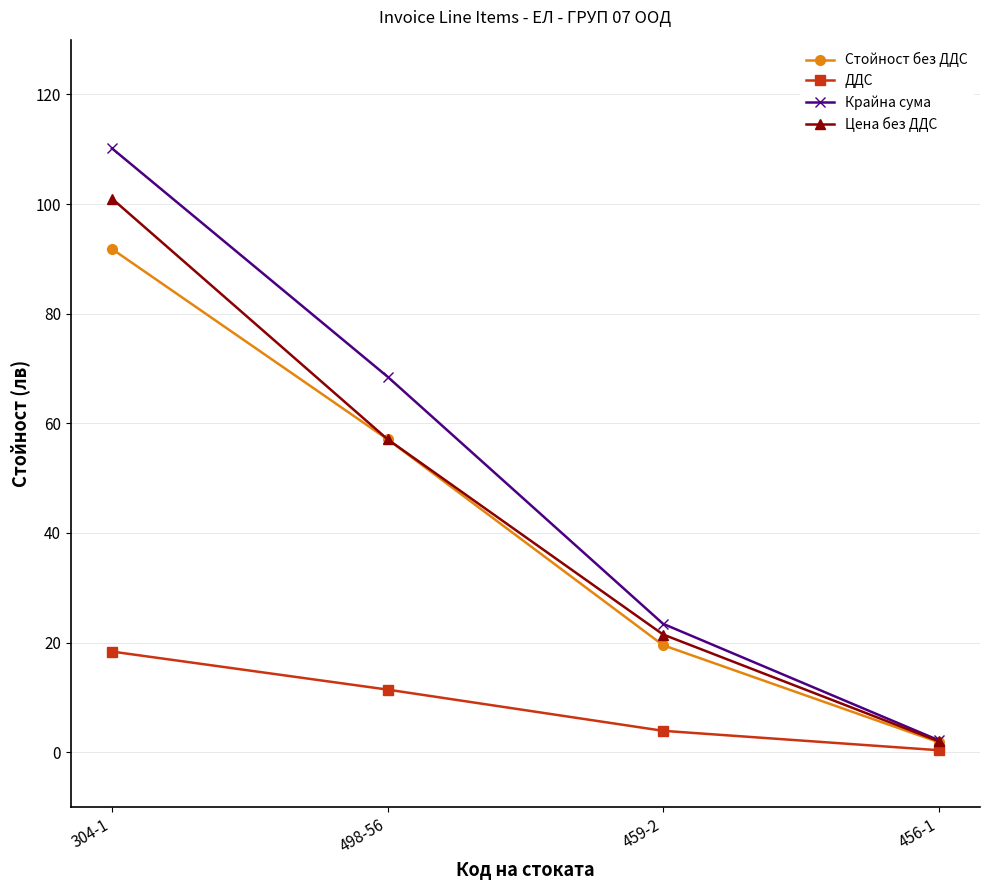

Which series has the largest range (max minus min)?

Крайна сума